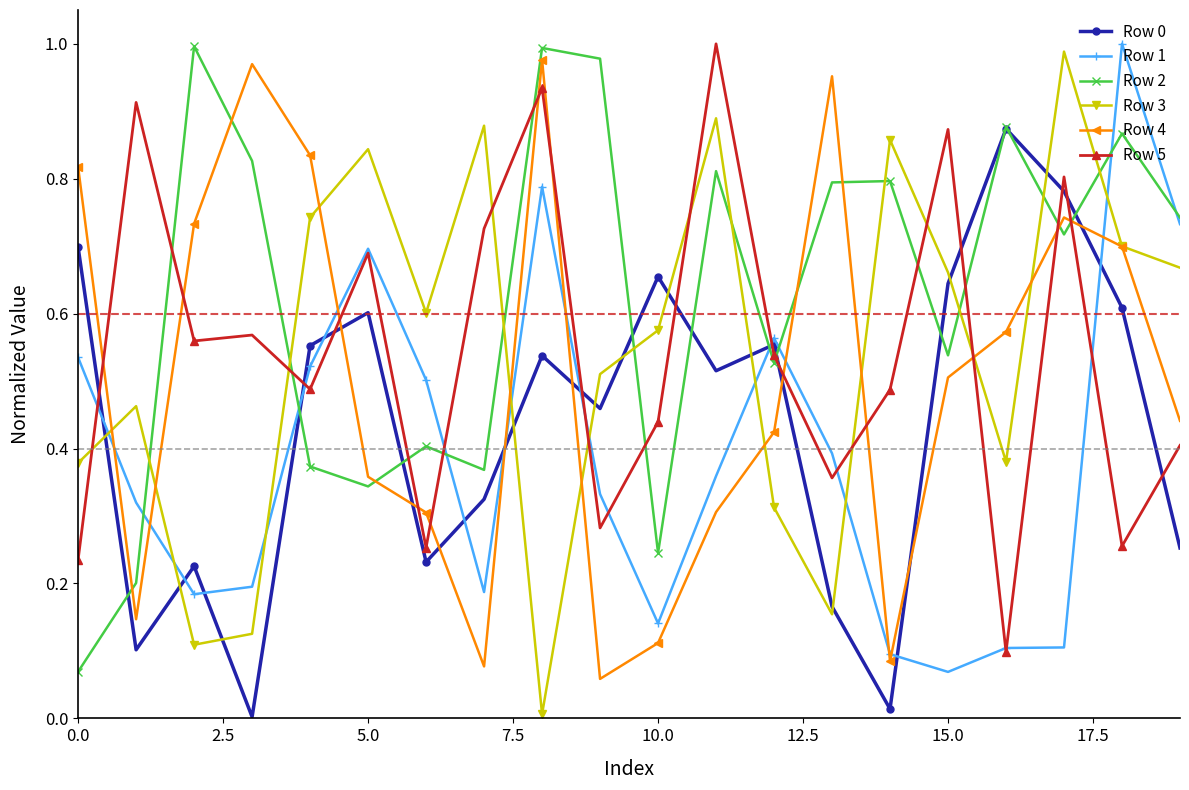

Which series has the largest total across all categories?

Row 2